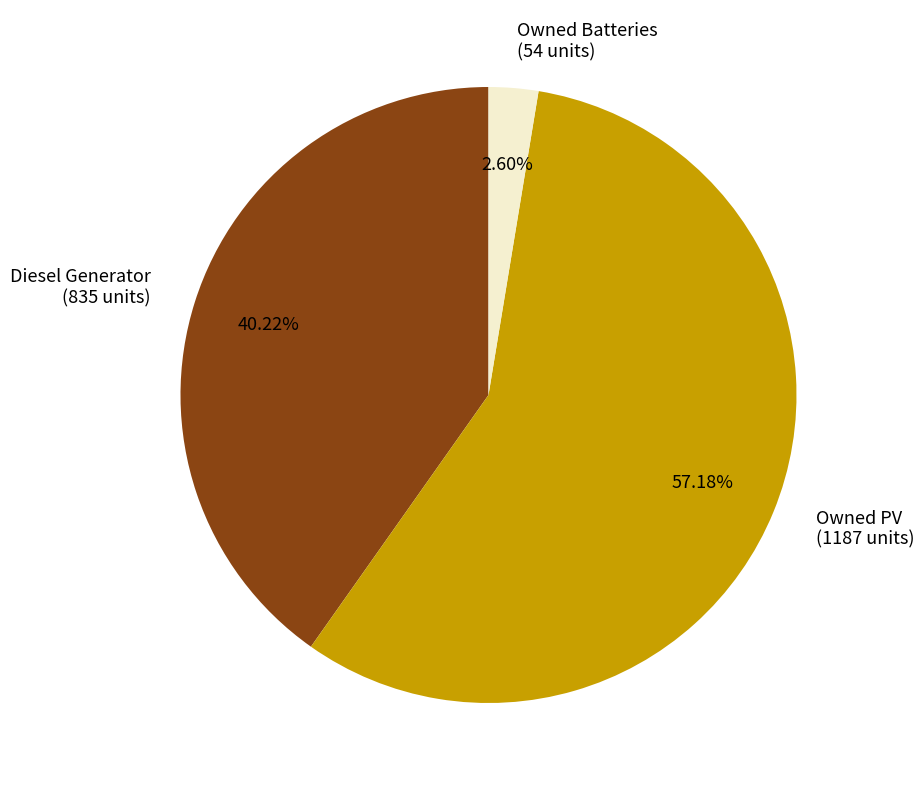

Count the number of slices in the pie.

3